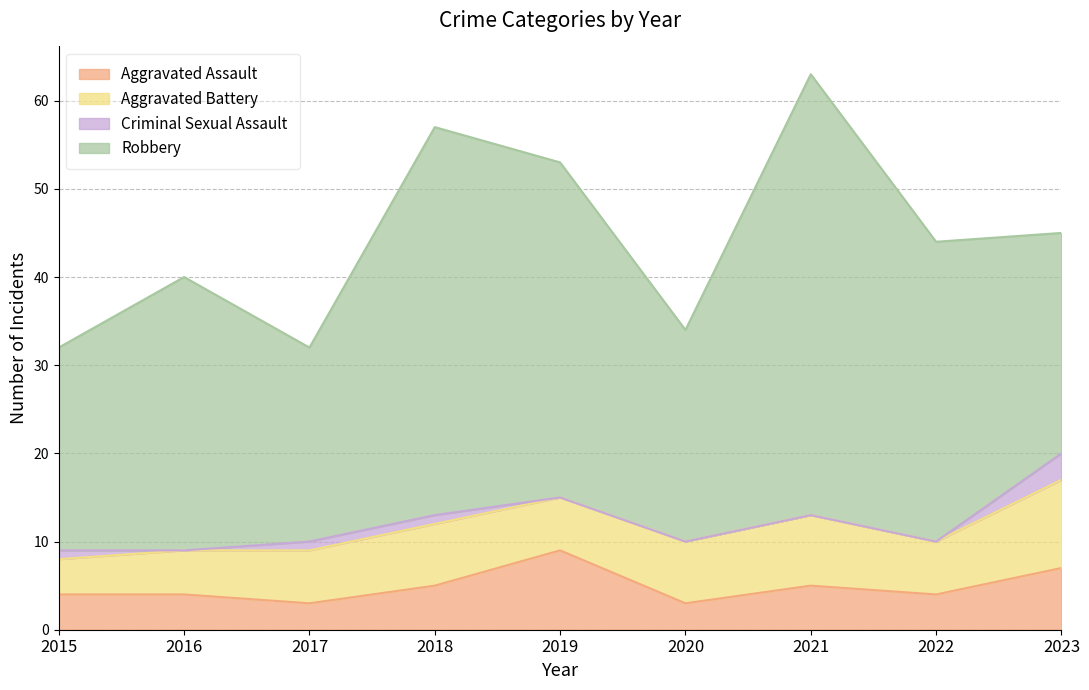

True or false: Robbery has more than 0 points higher than both neighbors.

True